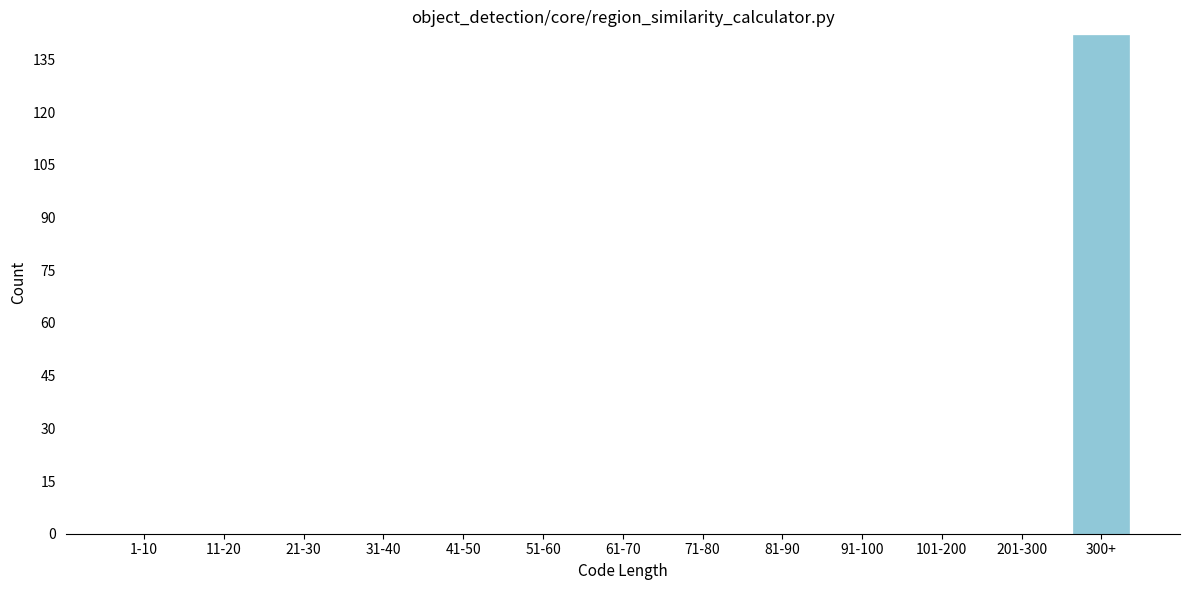

Reading left to right, what are all the values shown in this chart?

1-10=0	11-20=0	21-30=0	31-40=0	41-50=0	51-60=0	61-70=0	71-80=0	81-90=0	91-100=0	101-200=0	201-300=0	300+=142